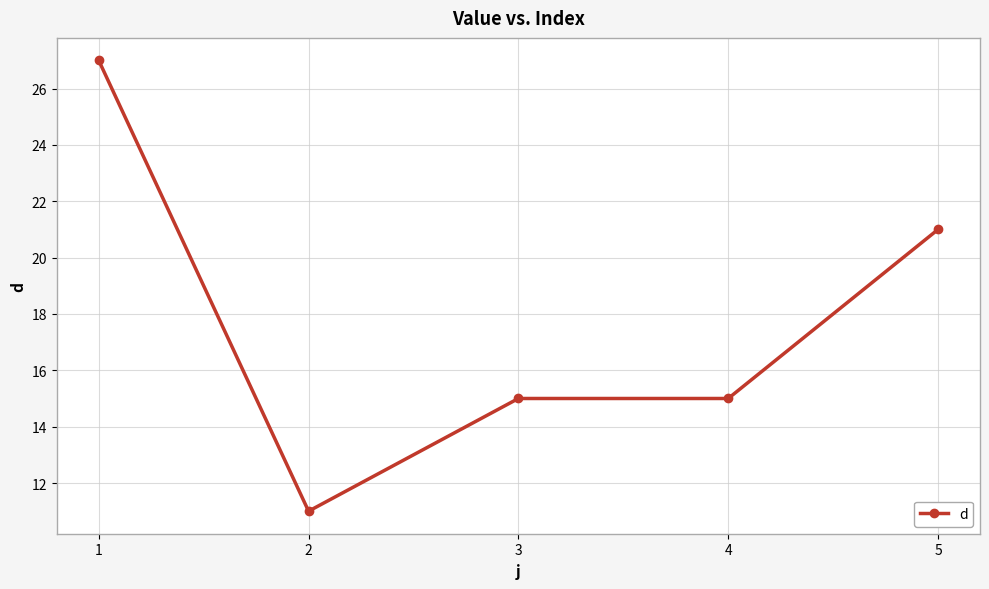

Does the chart have visible grid lines?

Yes